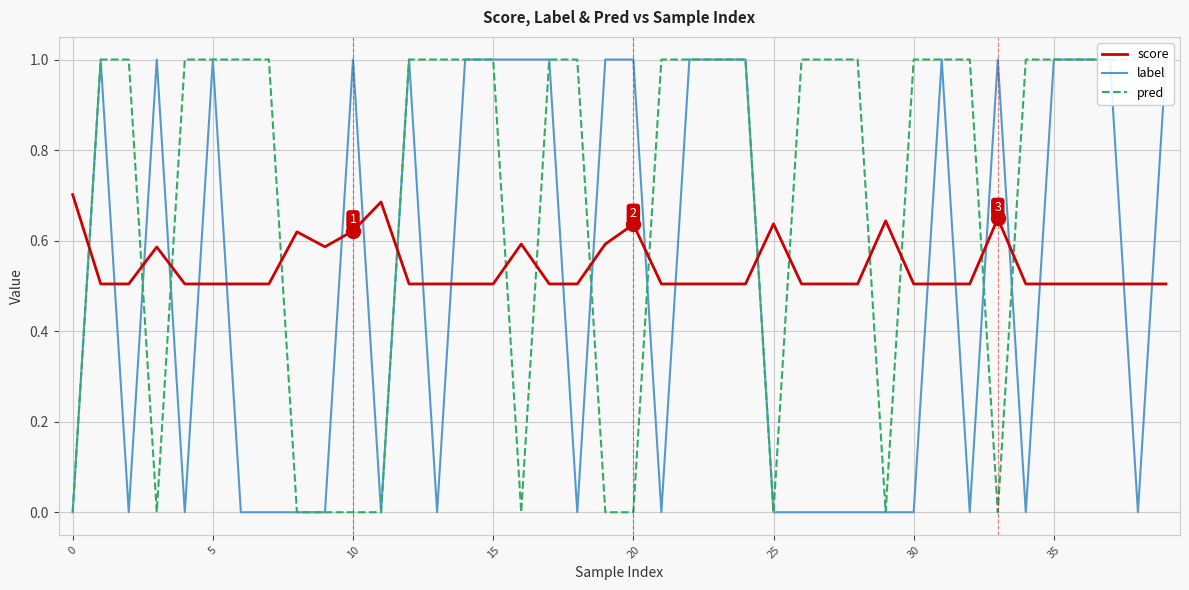

At 38, list the series in order from smallest to largest.

label, score, pred